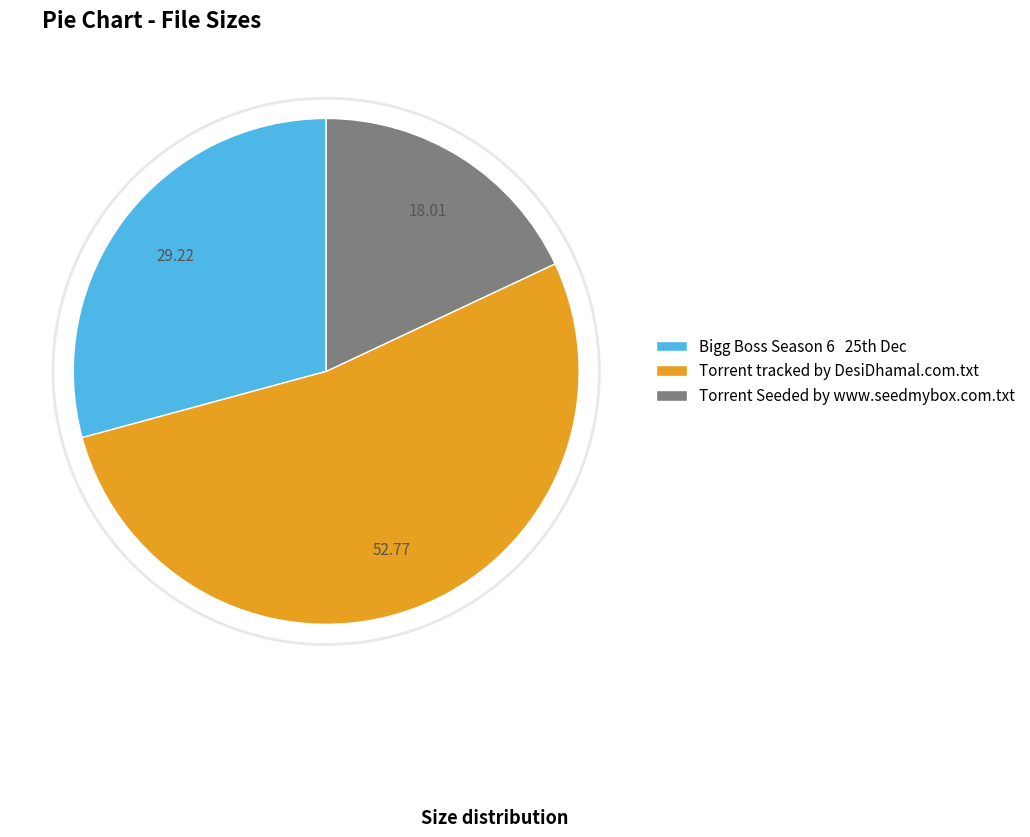

The Torrent tracked by DesiDhamal.com.txt slice represents 53% of the pie. True or false?

True